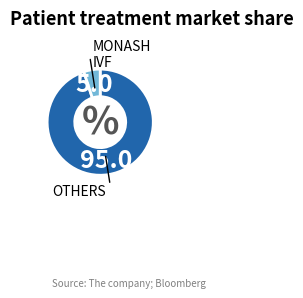

Does any single category account for the majority?

Yes